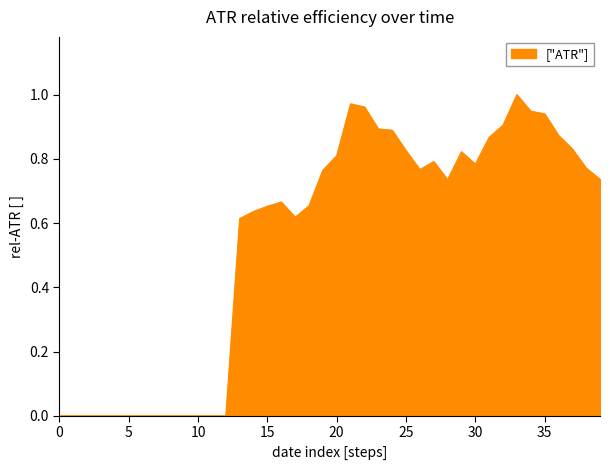

What is the average value?

0.5